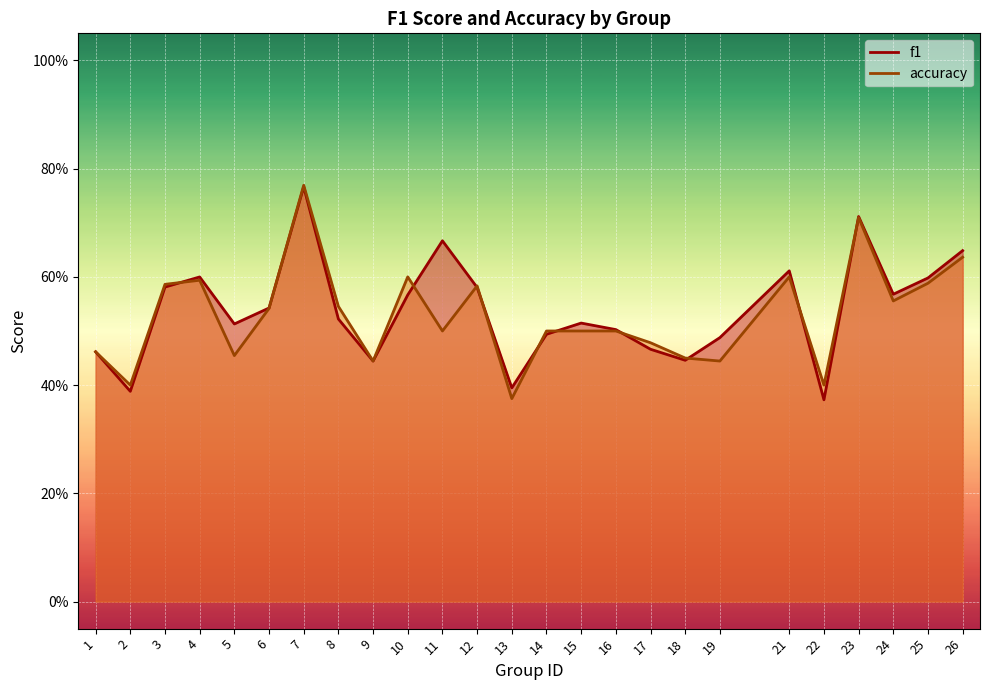

What is the difference between the maximum and second lowest values in the f1 series?

0.4